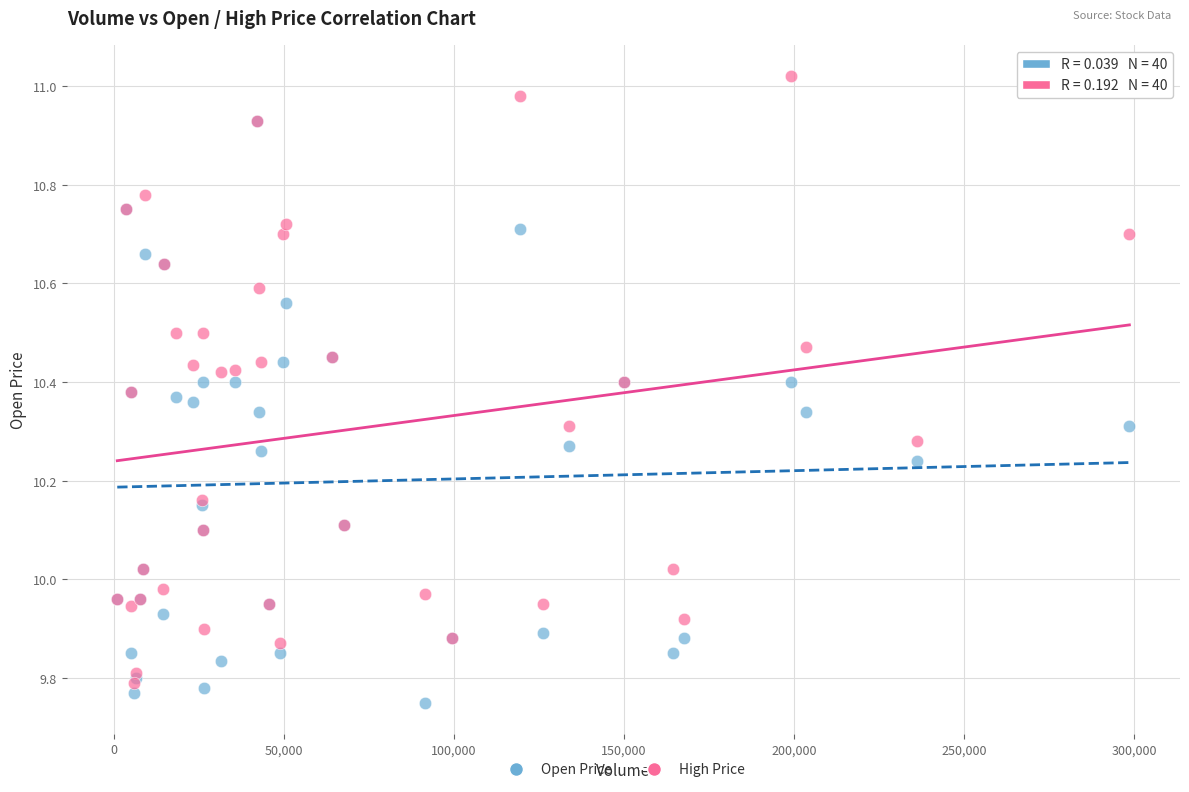

Which series has the widest spread of Y values?

High Price